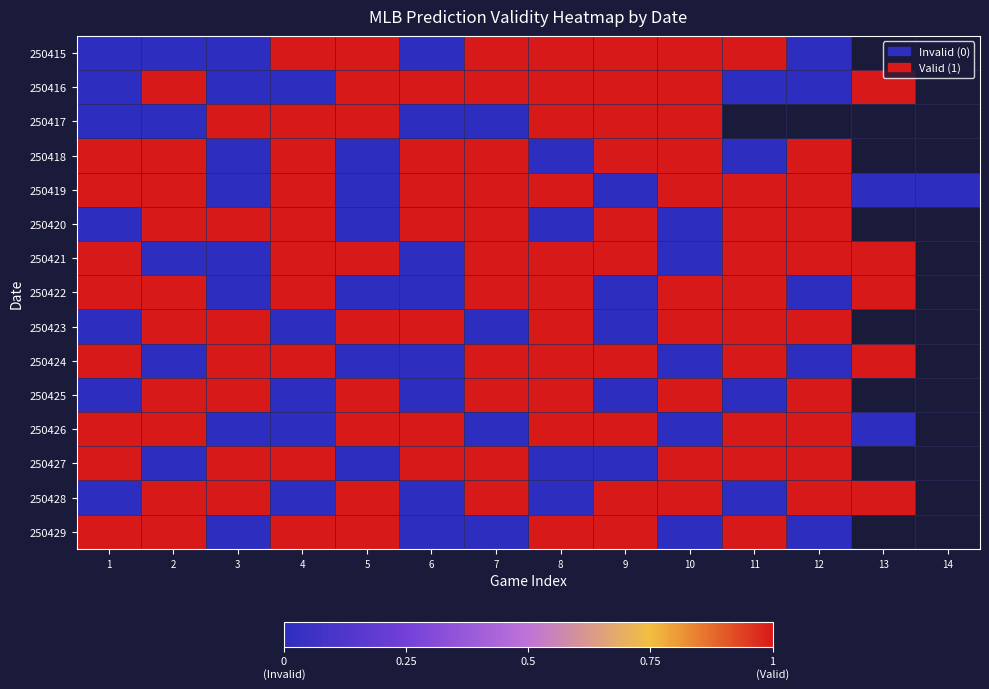

Which label corresponds to the smallest value in the chart?

1